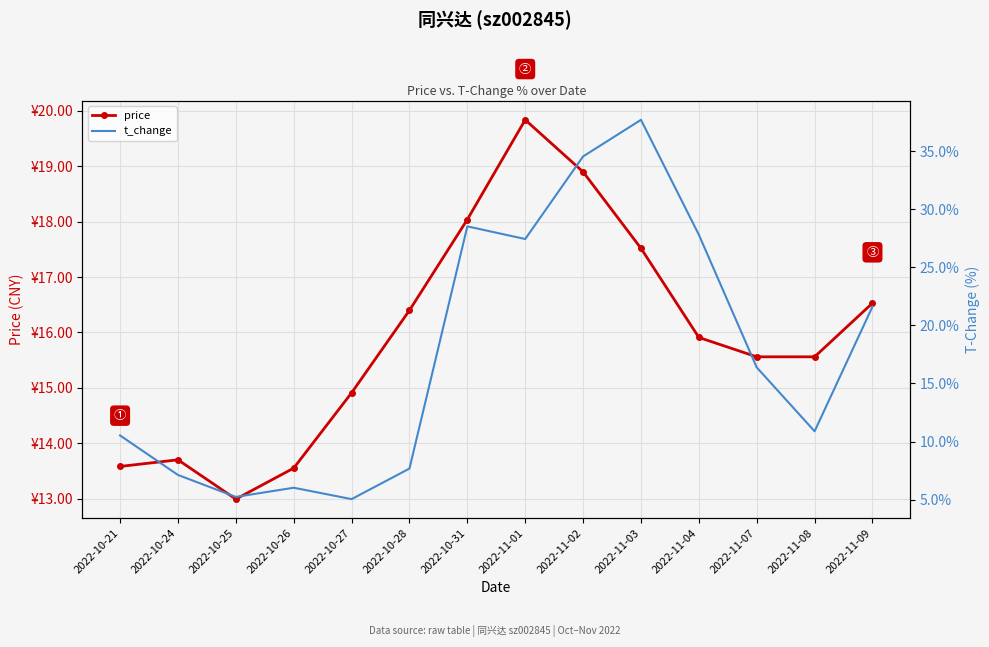

Between 2022-10-31 and 2022-11-04, which series saw the biggest shift?

price